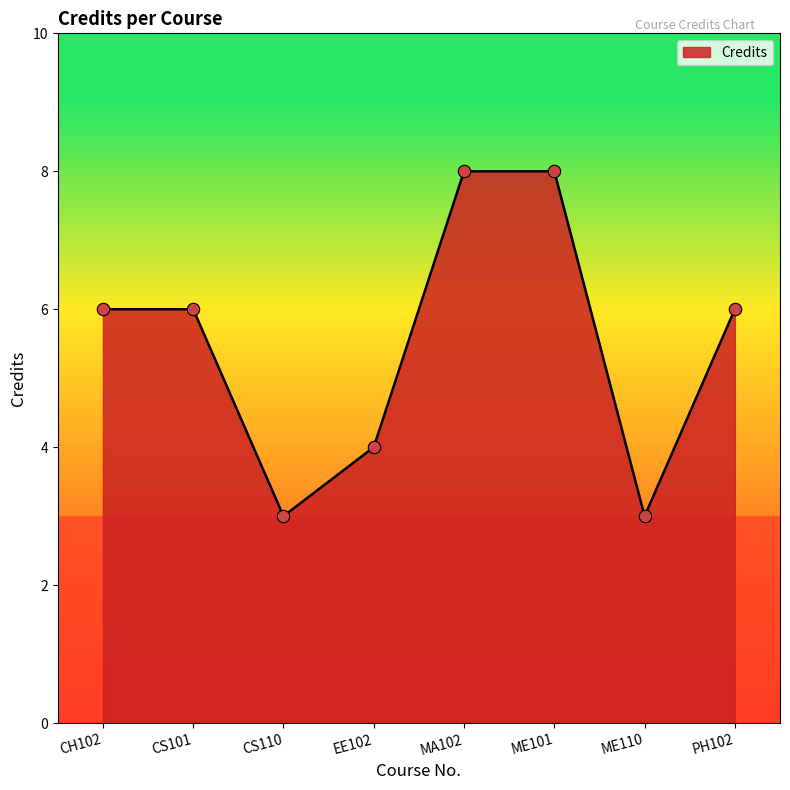

Between PH102 and MA102, which is larger?

MA102